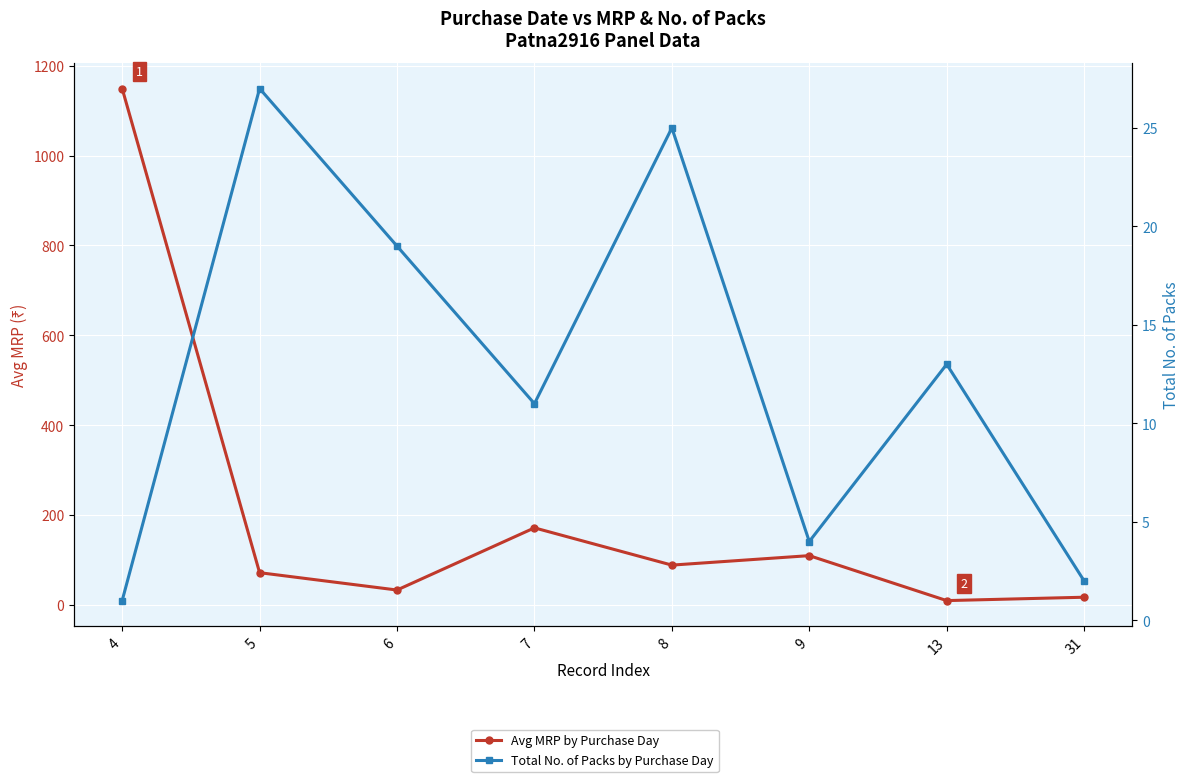

At which category does Avg MRP by Purchase Day reach its first local peak?

7